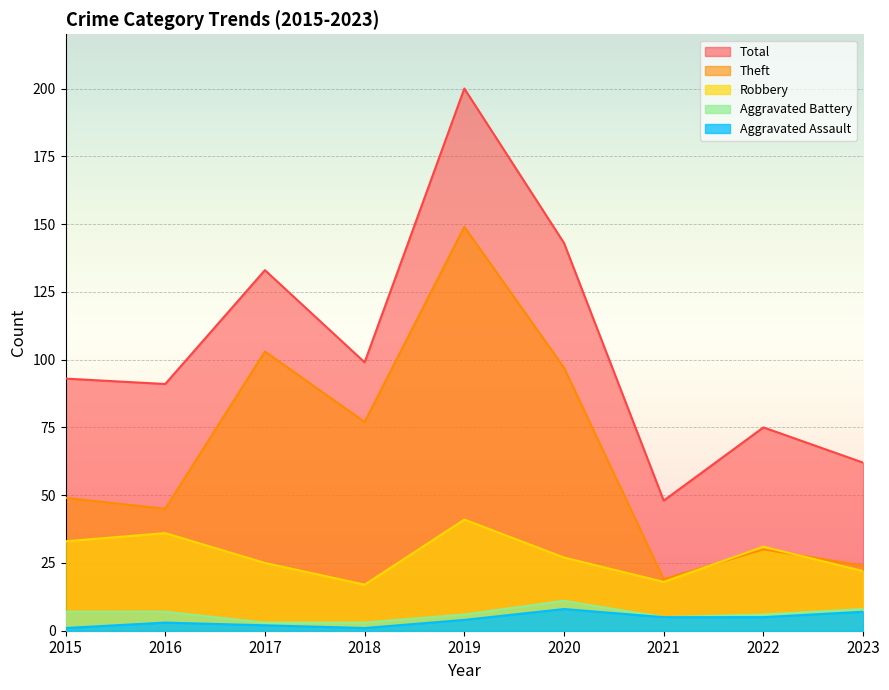

How many lines are shown in the chart?

5